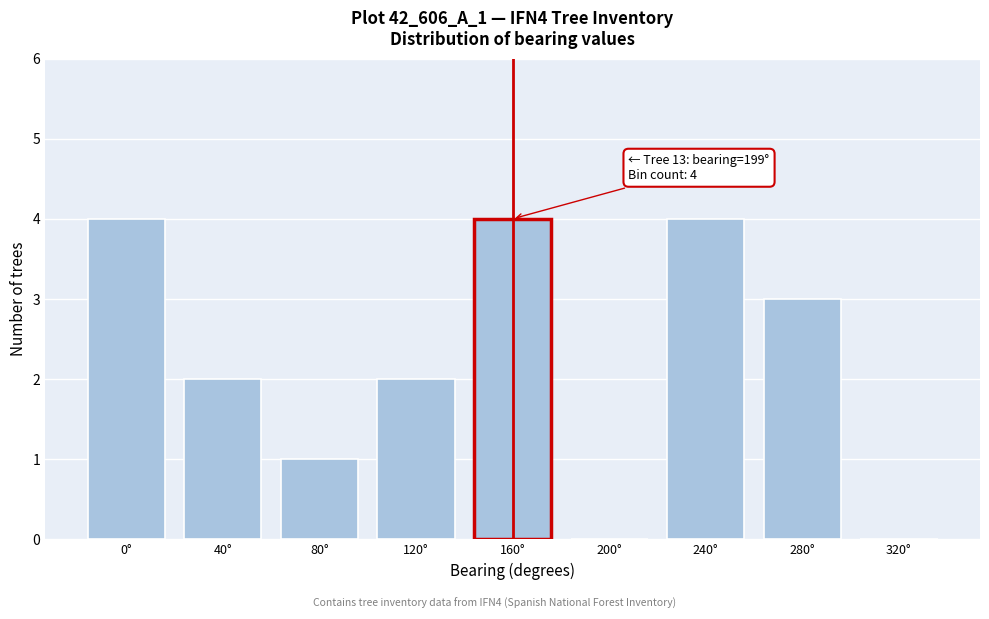

Reading left to right, list all the values displayed in this chart.

0°=4	40°=2	80°=1	120°=2	160°=4	200°=0	240°=4	280°=3	320°=0